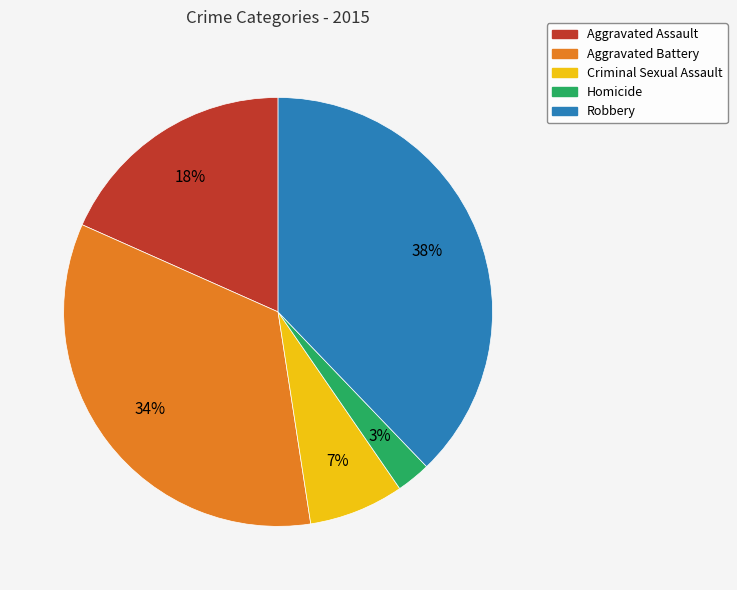

How many segments does this pie chart have?

5